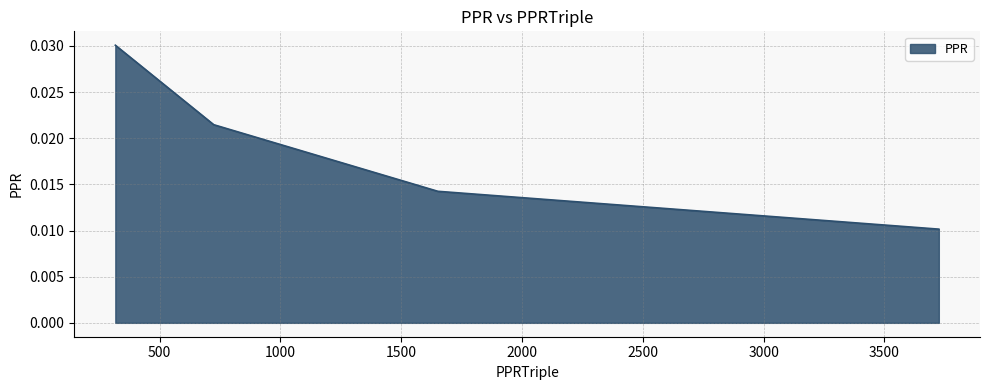

True or false: the data has more than 1 interior local peaks.

False